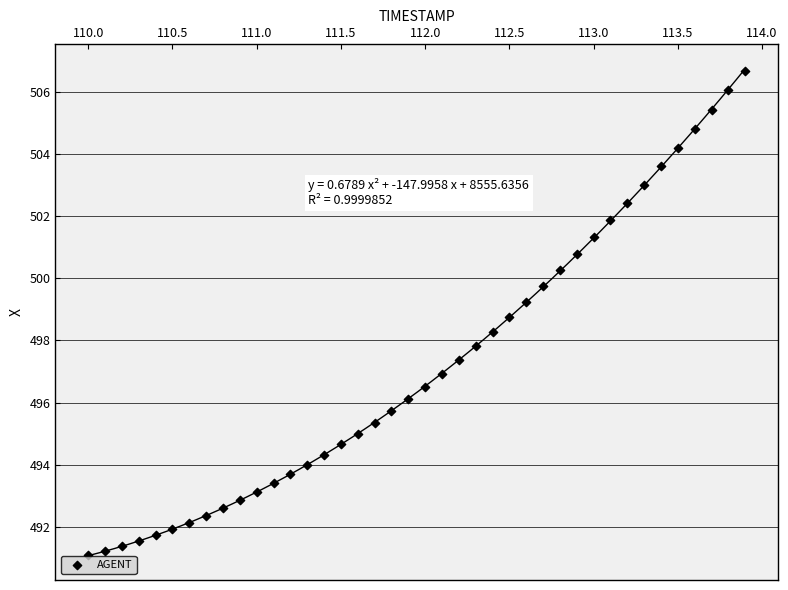

What is the range of Y values (max minus min)?

15.6